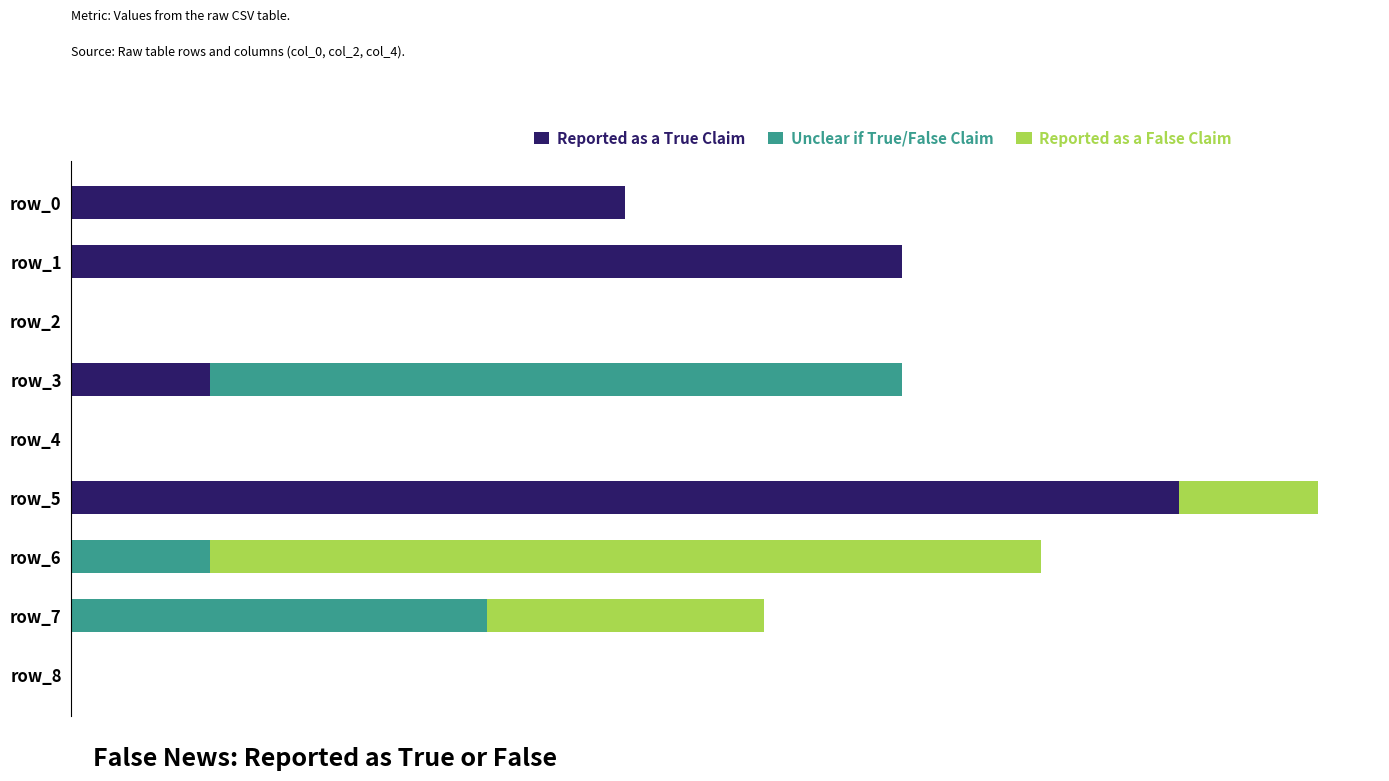

What are all the series names shown in the legend?

Reported as a True Claim, Unclear if True/False Claim, Reported as a False Claim